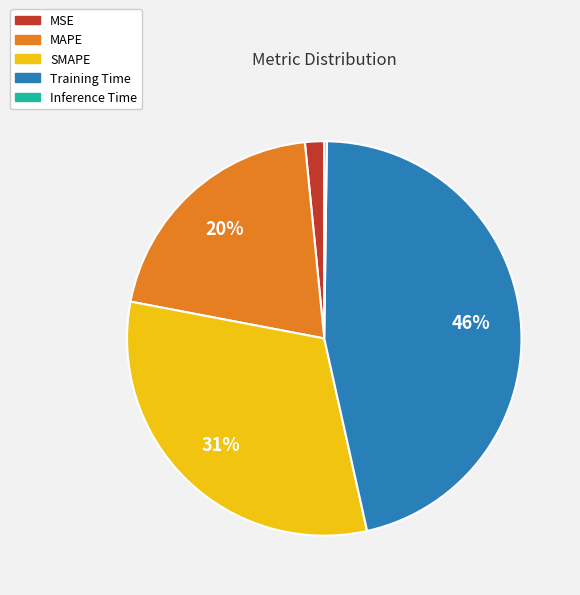

Does any single category account for the majority?

No